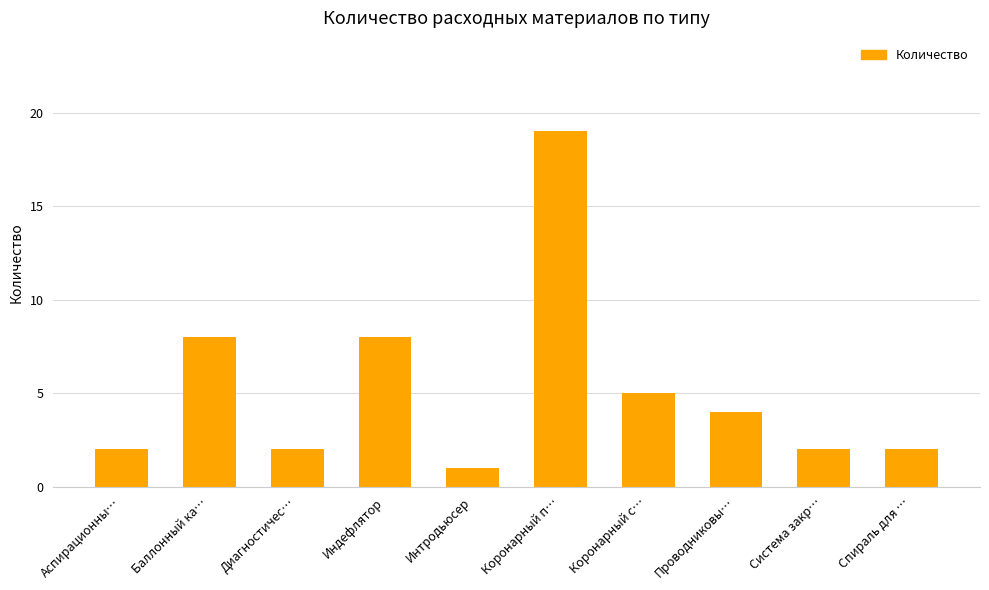

What position from the left is Проводниковы…?

8